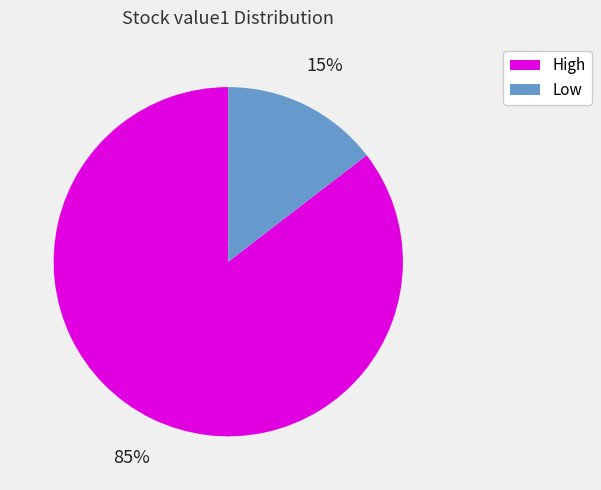

To the nearest percent, what is the combined percentage of High and Low?

100%